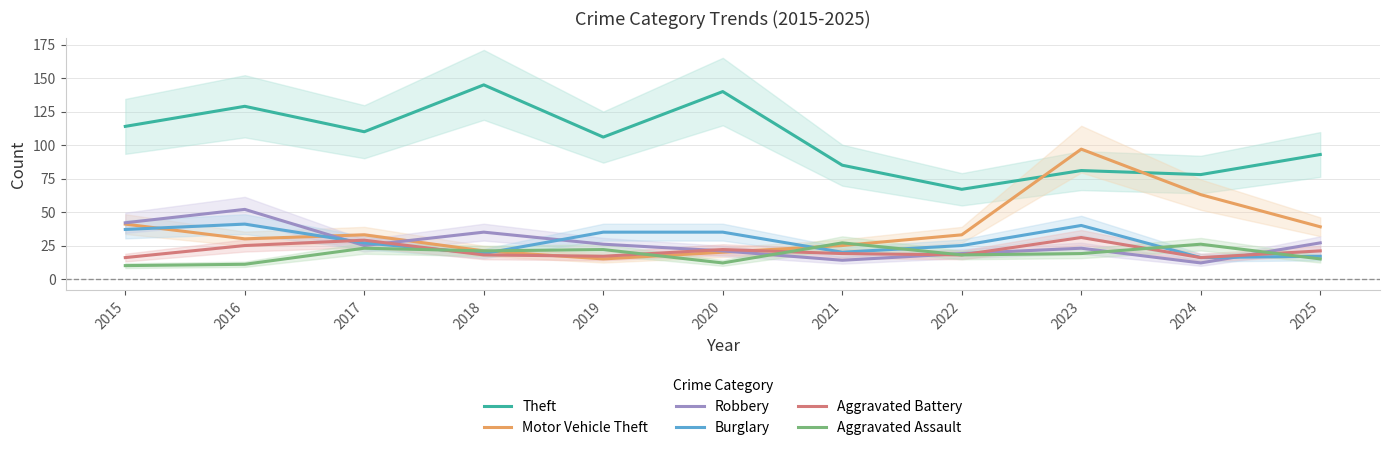

At which label is Motor Vehicle Theft closest to 56?

2024